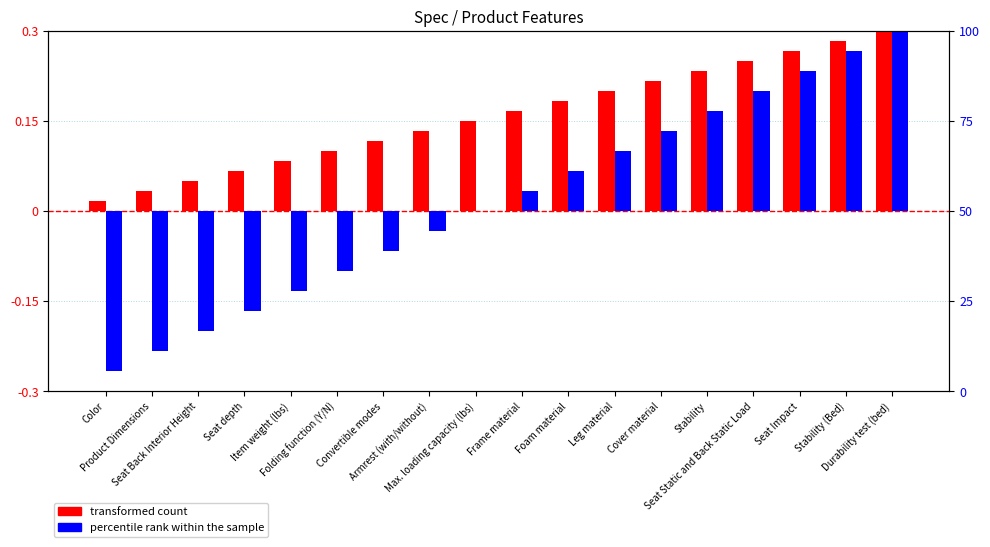

List the labels in order of percentile rank within the sample value, smallest first.

Color, Product Dimensions, Seat Back Interior Height, Seat depth, Item weight (lbs), Folding function (Y/N), Convertible modes, Armrest (with/without), Max. loading capacity (lbs), Frame material, Foam material, Leg material, Cover material, Stability, Seat Static and Back Static Load, Seat Impact, Stability (Bed), Durability test (bed)